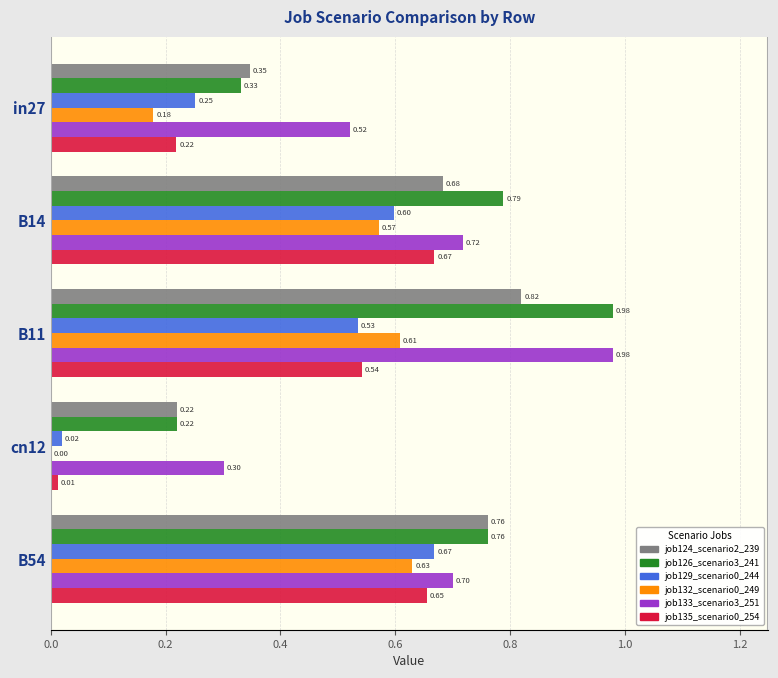

What is the sum of all job135_scenario0_254 values?

2.1